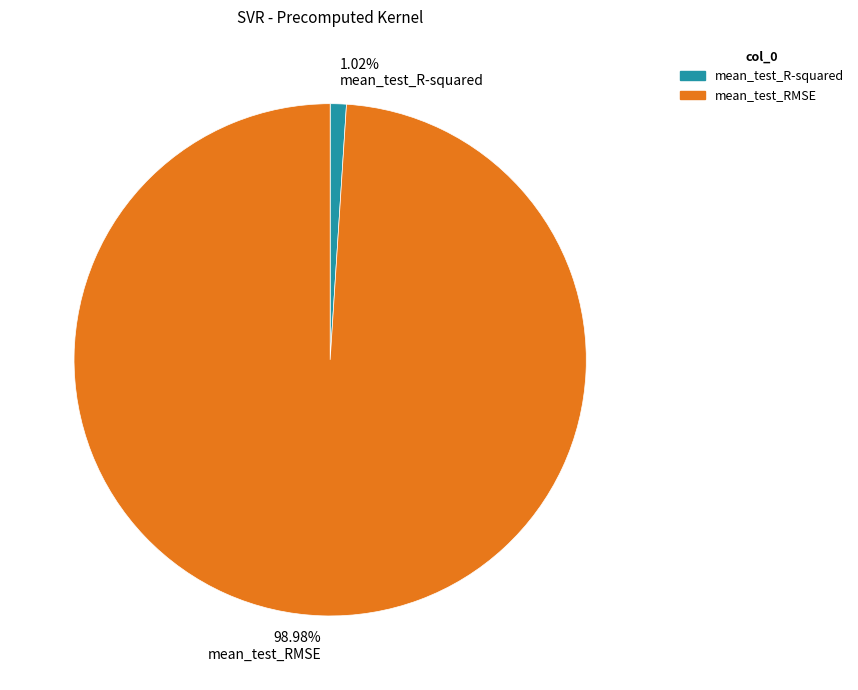

Do mean_test_R-squared and mean_test_RMSE together represent more than half of the pie?

Yes